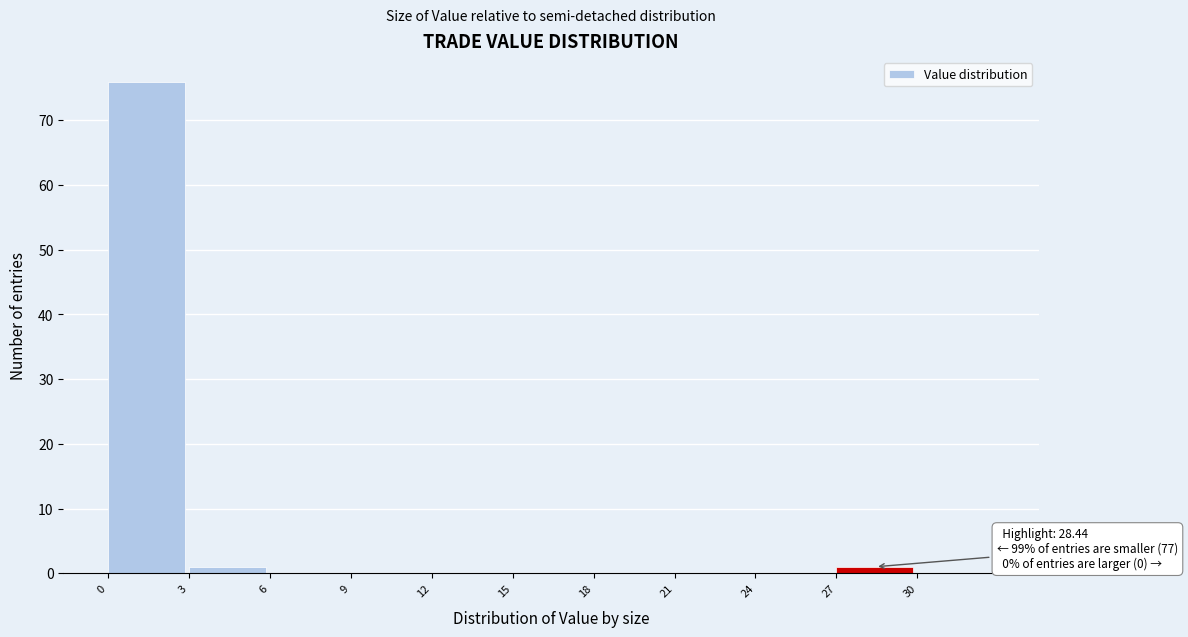

Over which range of the x-axis is the bar tallest?

0 to 3